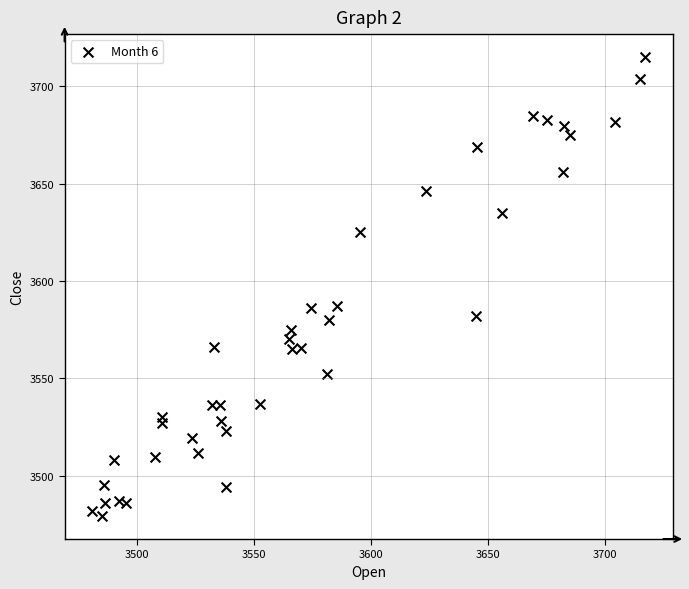

What is the range of Y values (max minus min)?

235.8